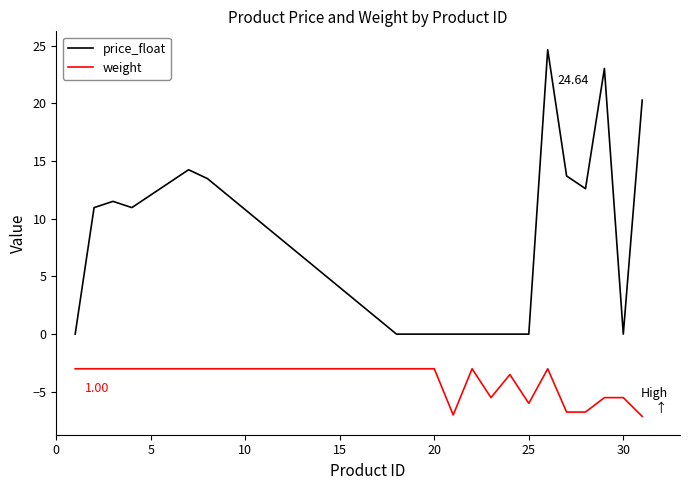

True or false: price_float and weight intersect in this chart.

False